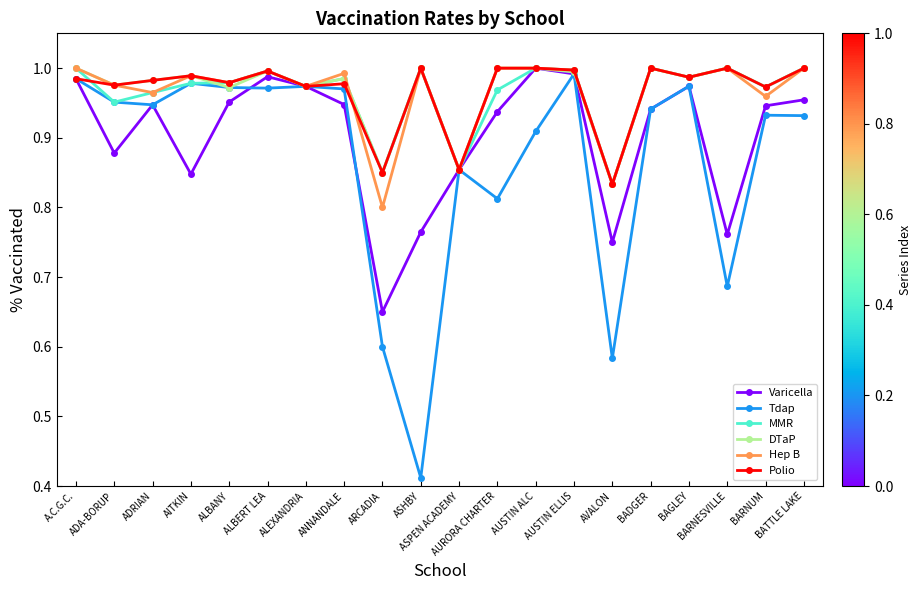

The MMR series shows 1.0 at AUSTIN ALC. True or false?

True